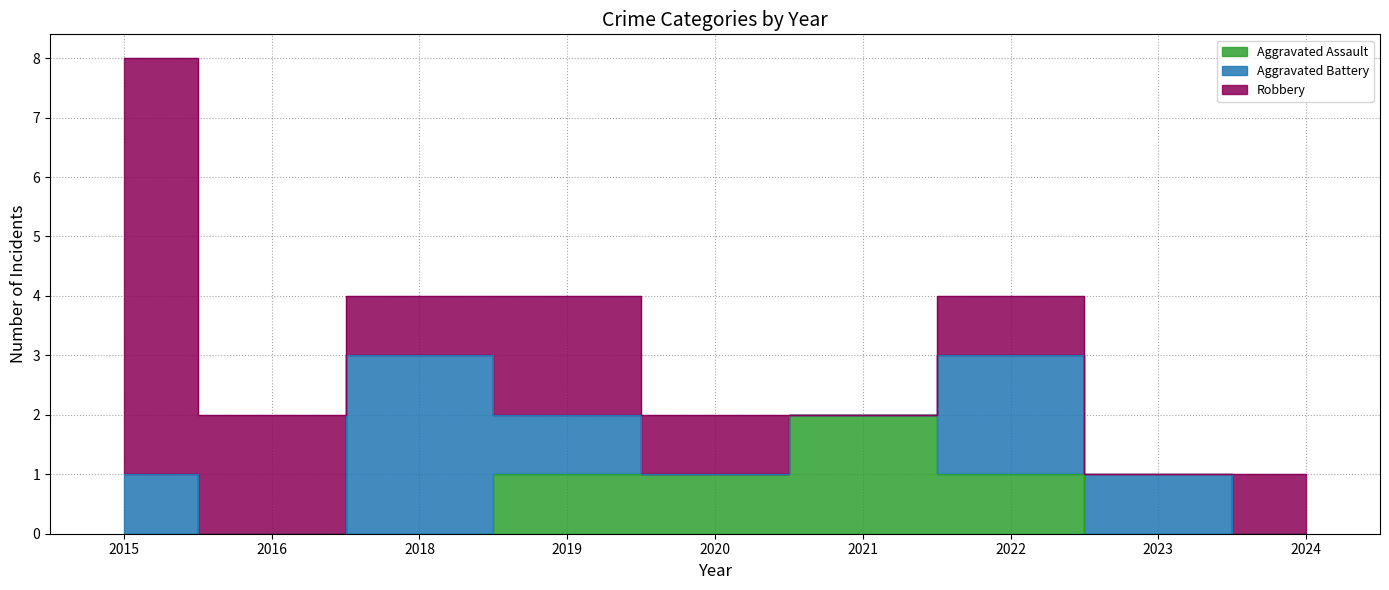

What is the difference between the maximum and minimum values in the Robbery series?

7